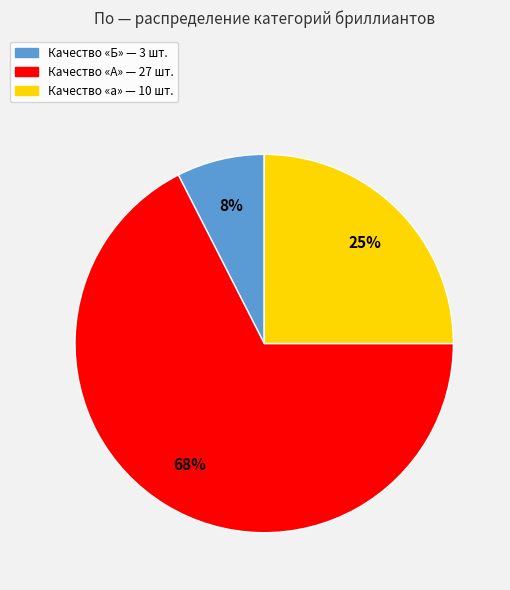

Is there any slice that represents more than half of the pie?

Yes